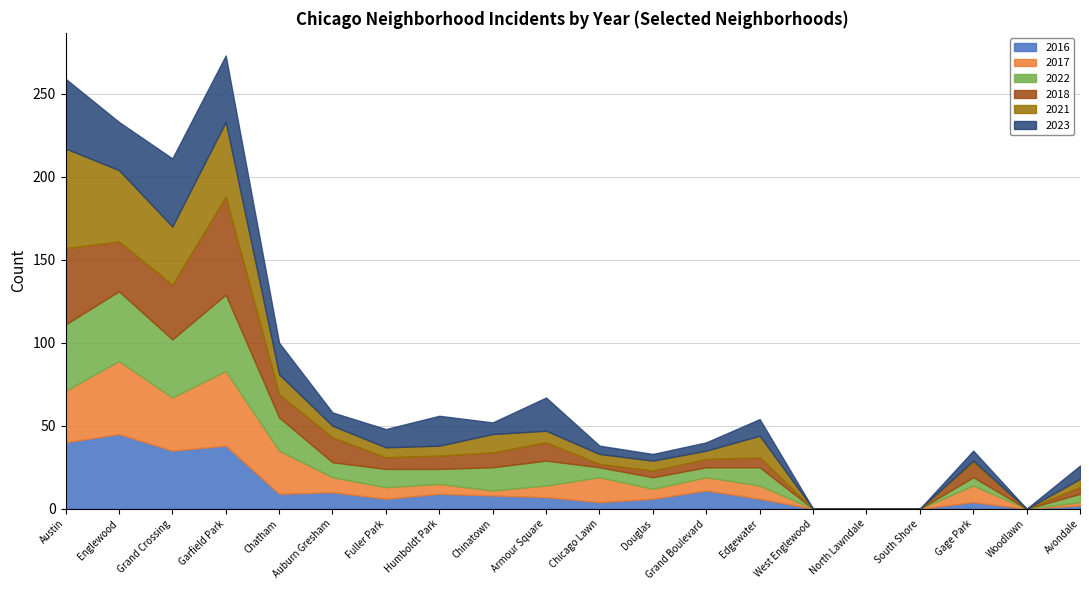

Between Fuller Park and Gage Park, which series saw the biggest shift?

2022